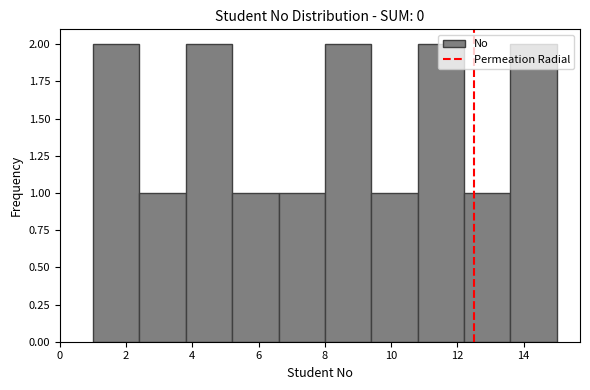

How tall is the bar that spans 12.2 to 13.6 on the x-axis? The values are not printed on the chart, so give them approximately, as read against the axis.

1